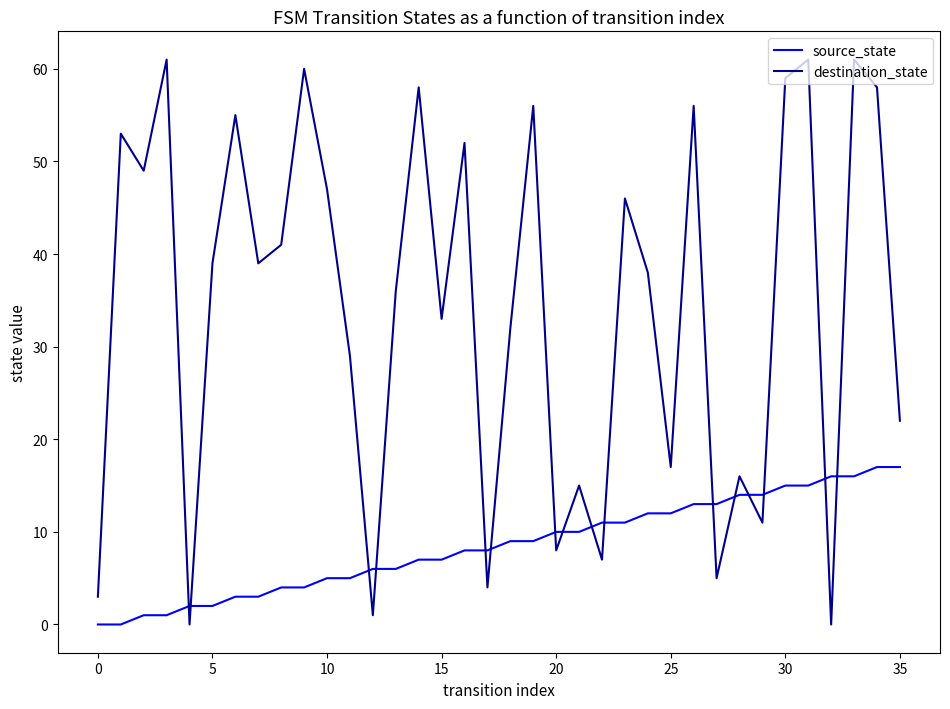

Which series has the widest spread of values?

destination_state